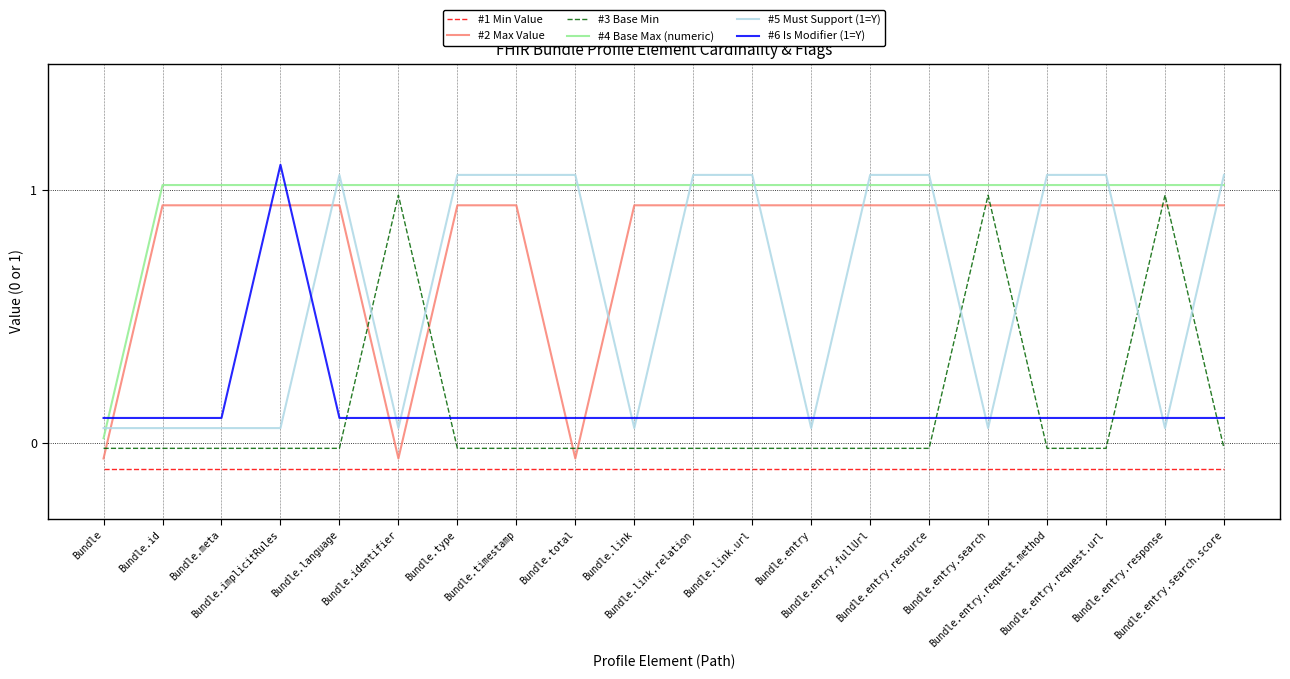

How many times do #2 Max Value and #6 Is Modifier (1=Y) cross each other?

7